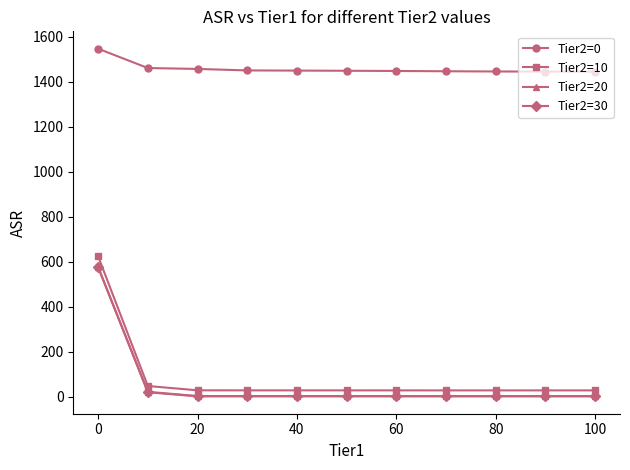

At how many categories does at least one series exceed 739?

11